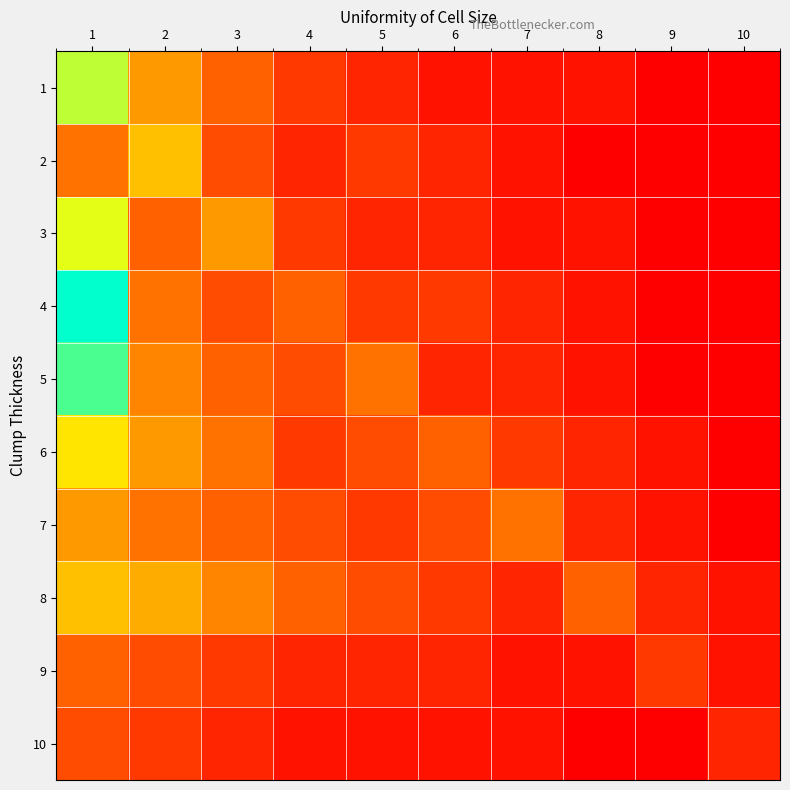

Reading left to right, extract all data points from this chart.

1: 1=15	2=8	3=5	4=3	5=2	6=1	7=1	8=1	9=0	10=0
2: 1=6	2=10	3=4	4=2	5=3	6=2	7=1	8=0	9=0	10=0
3: 1=14	2=5	3=8	4=3	5=2	6=2	7=1	8=1	9=0	10=0
4: 1=20	2=6	3=4	4=5	5=3	6=3	7=2	8=1	9=0	10=0
5: 1=18	2=7	3=5	4=4	5=6	6=2	7=2	8=1	9=0	10=0
6: 1=12	2=8	3=6	4=3	5=4	6=5	7=3	8=2	9=1	10=0
7: 1=8	2=6	3=5	4=4	5=3	6=4	7=6	8=2	9=1	10=0
8: 1=10	2=9	3=7	4=5	5=4	6=3	7=2	8=5	9=2	10=1
9: 1=5	2=4	3=3	4=2	5=2	6=2	7=1	8=1	9=3	10=1
10: 1=4	2=3	3=2	4=1	5=1	6=1	7=1	8=0	9=0	10=2